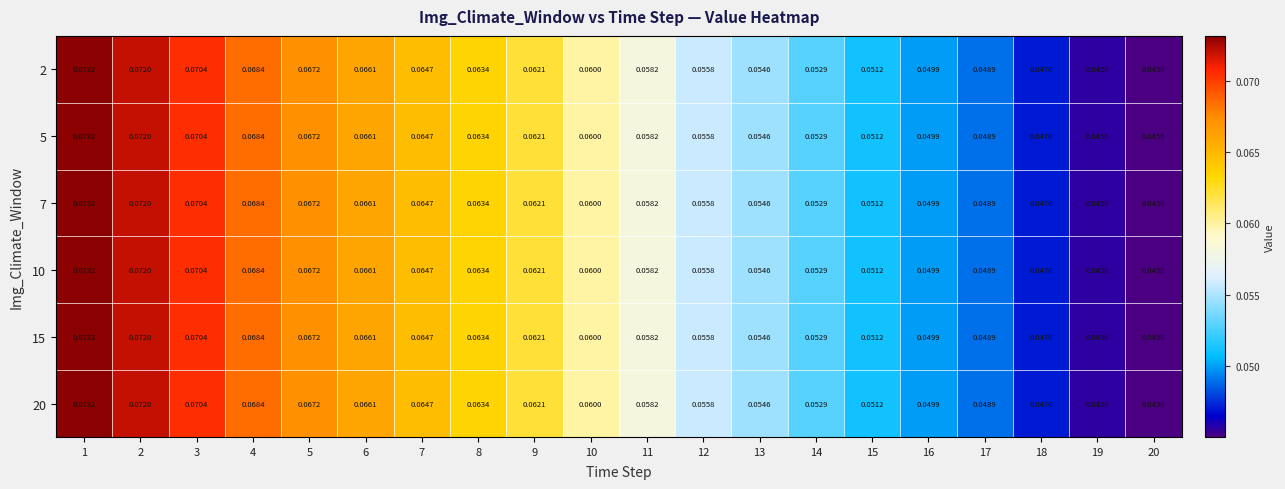

Is the value of 20 at 18 greater than the value of 5 at 8?

No